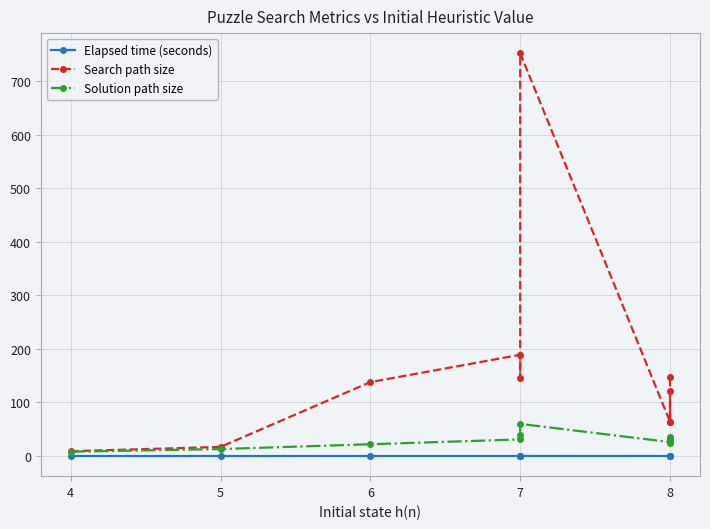

Which series has the widest spread of values?

Search path size